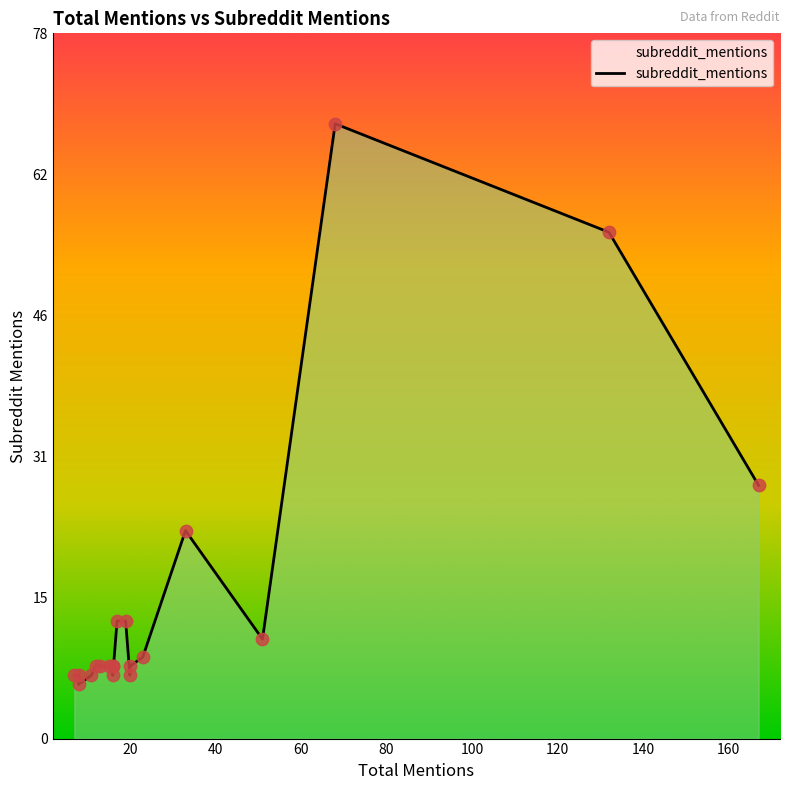

Approximately how many times larger is the value at 17 compared to 8?

2.2